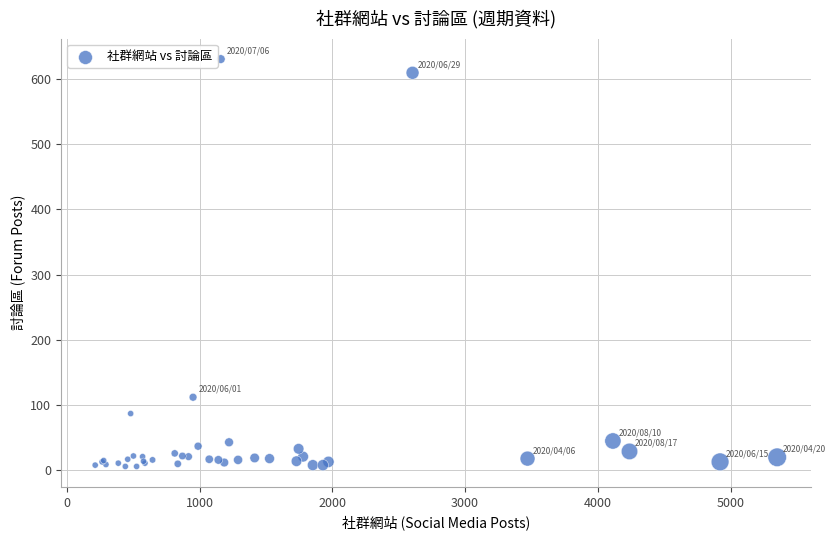

What Y value in the scatter plot is closest to 318?

112